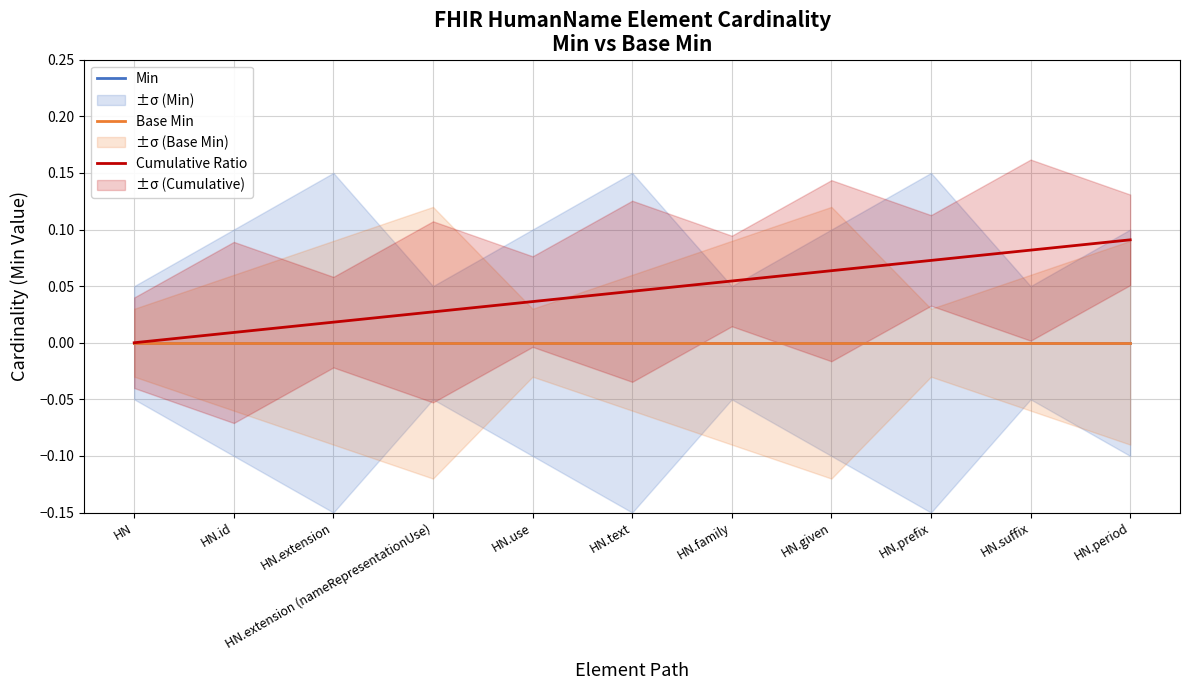

Between HN.use and HN.given, which series saw the biggest shift?

Cumulative Ratio